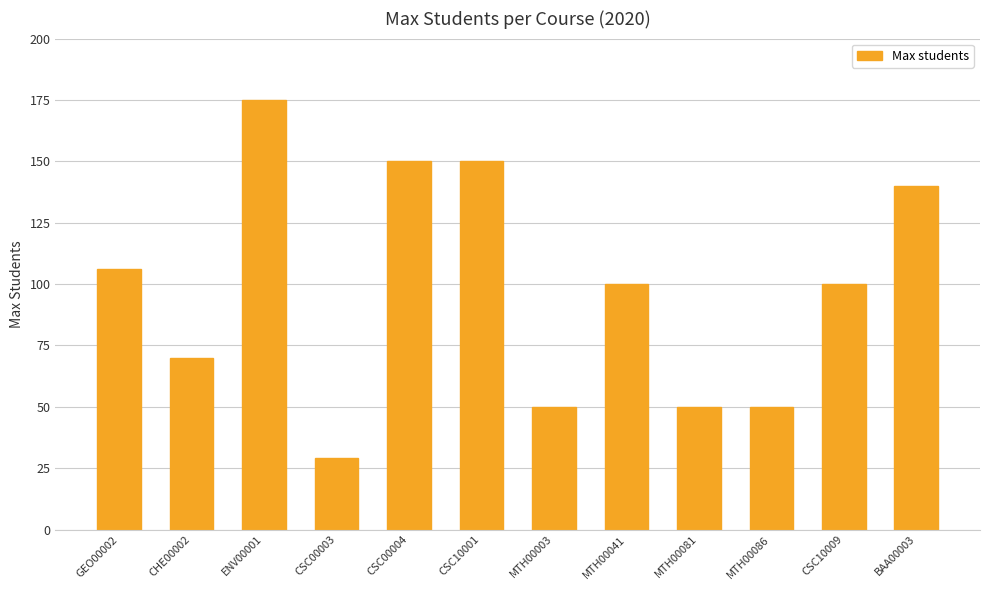

What is the ratio of the value at CSC00004 to the value at CSC10001?

1.0